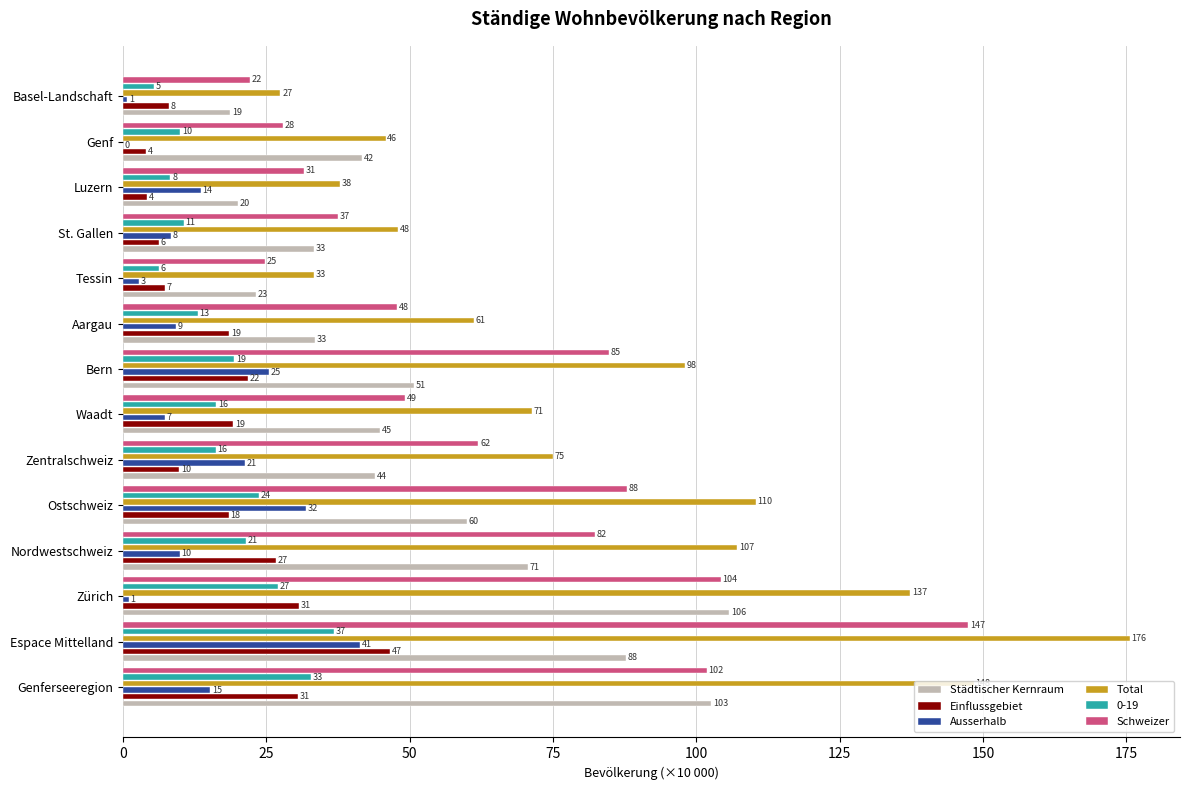

Where is Total nearest to the value 101?

Bern